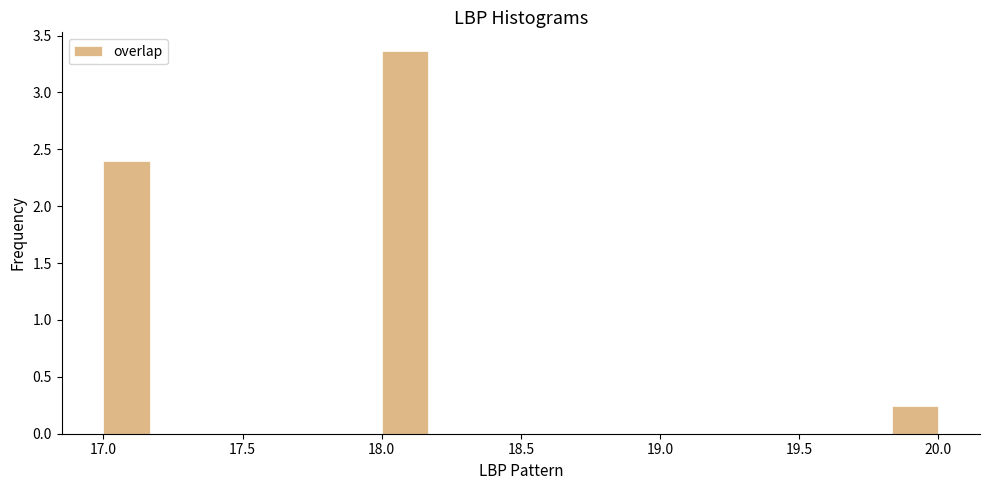

Read against the x-axis, roughly where is the centre of the tallest bar?

18.10